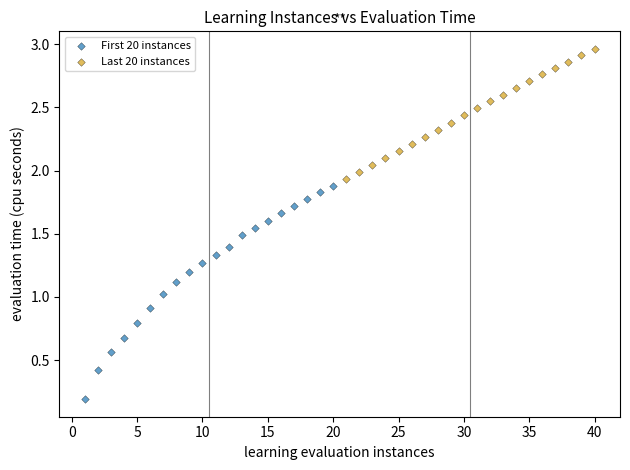

Which series has the widest spread of Y values?

First 20 instances